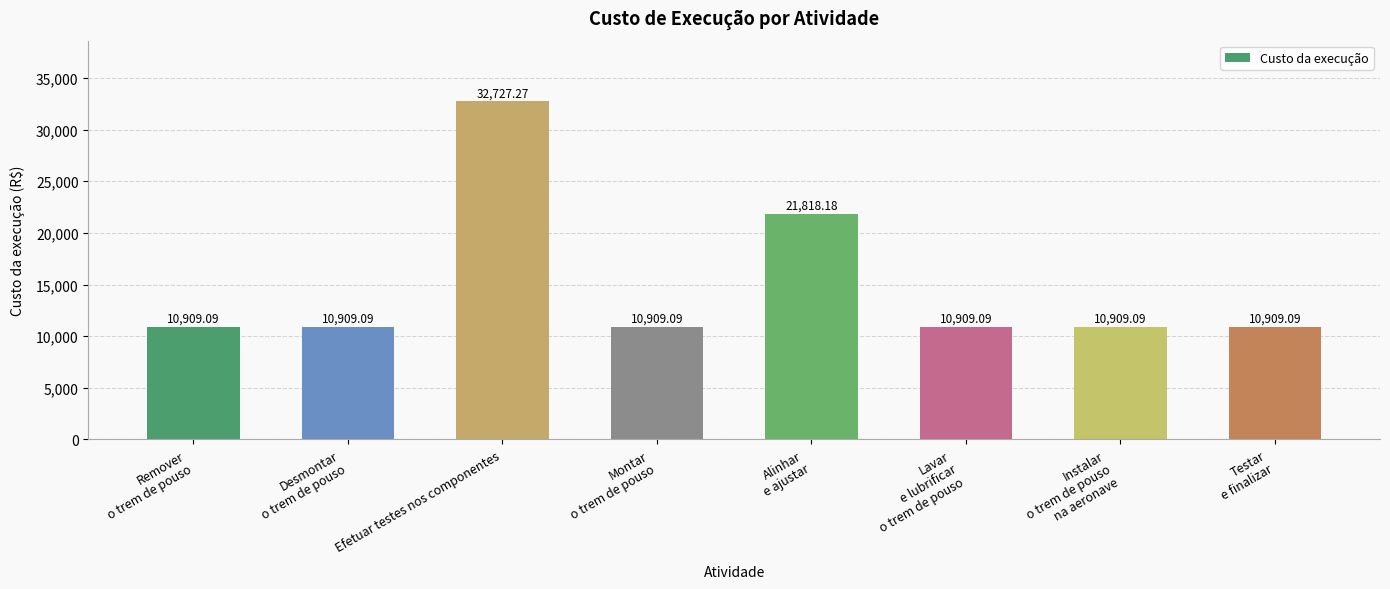

What is the sum of the values at Efetuar testes nos componentes and Testar
e finalizar?

43636.4